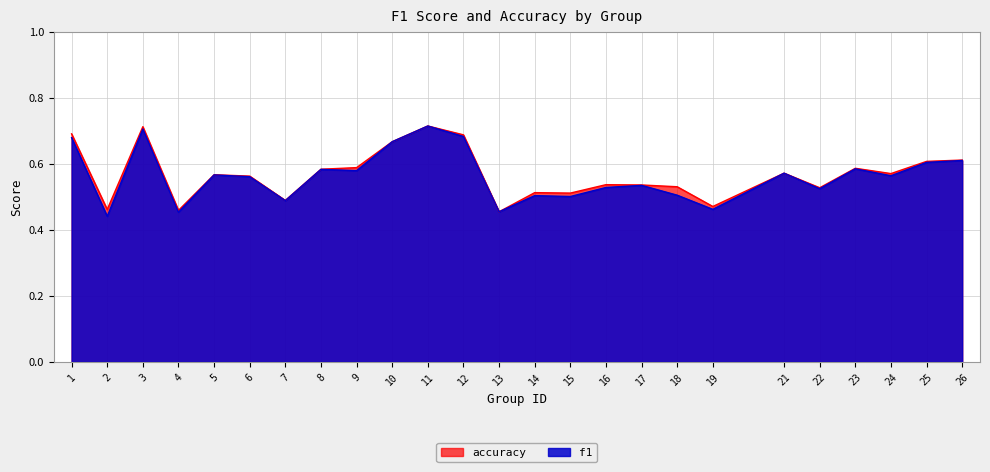

Does the chart display data point markers on the line(s)?

No